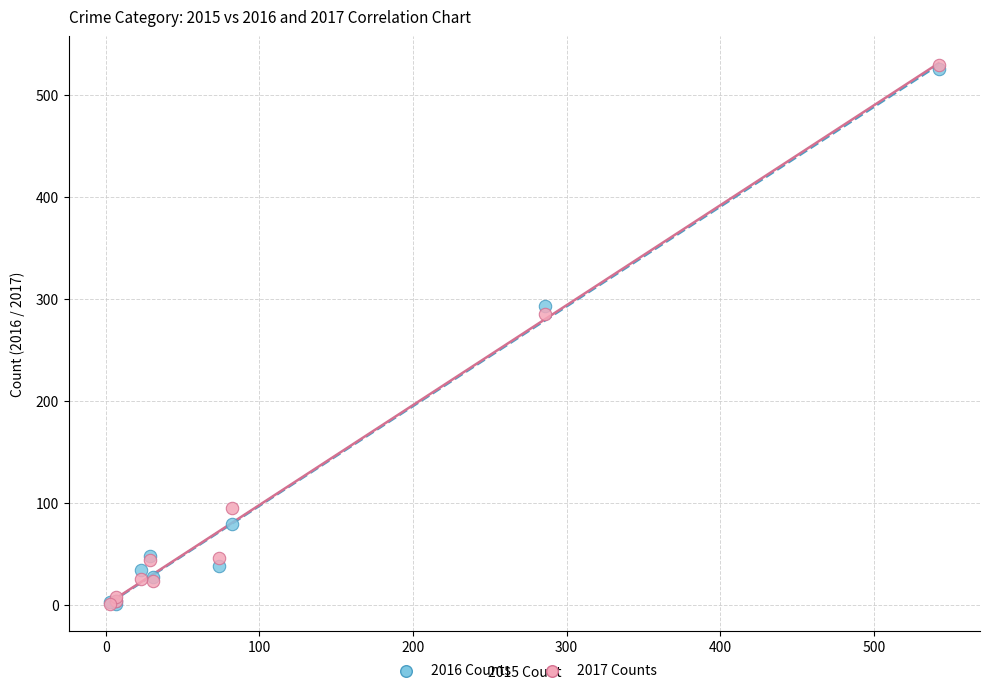

Across all series, what Y value is closest to 265?

285